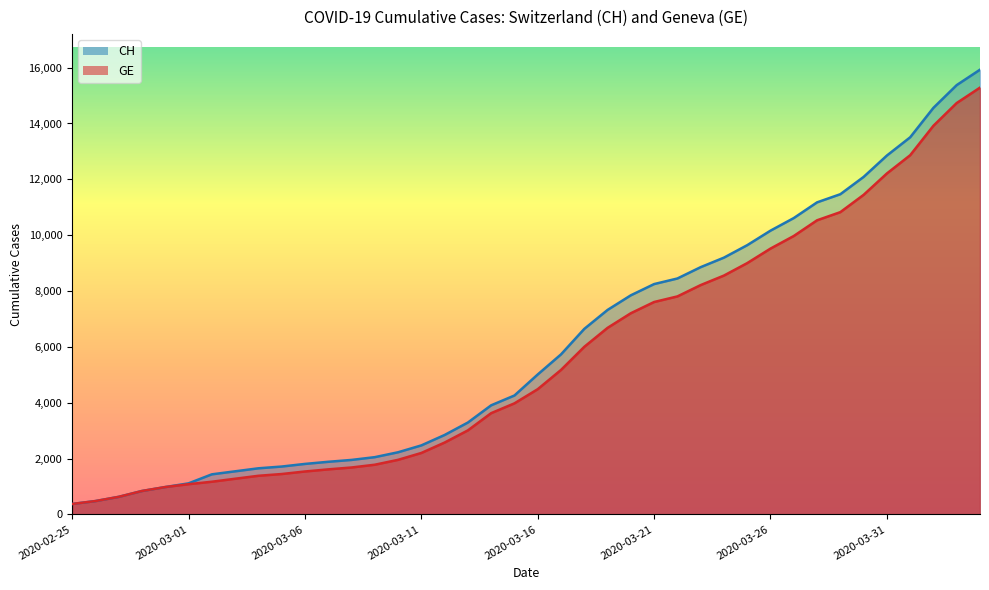

Which category has the lowest value in the GE series?

2020-02-25